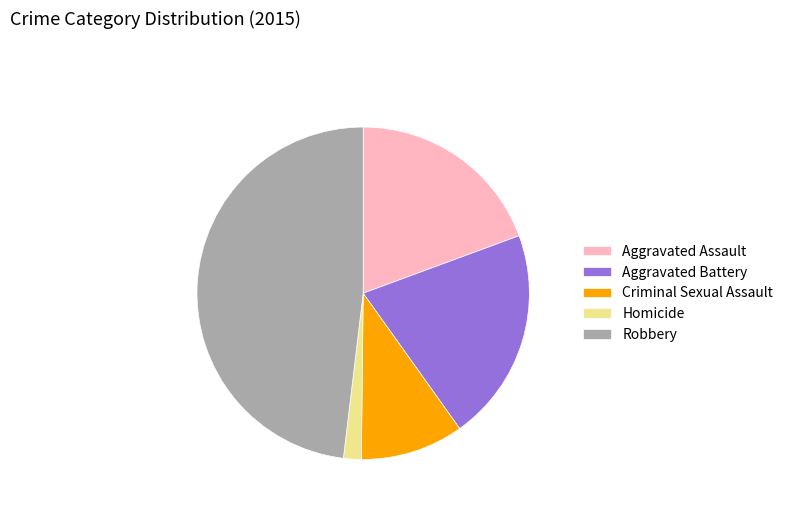

Do Homicide and Criminal Sexual Assault together represent more than half of the pie?

No